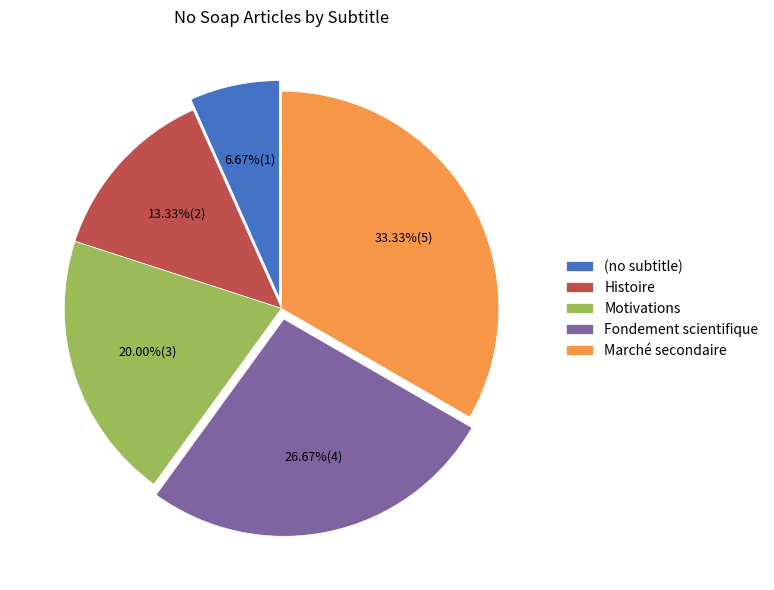

Do Fondement scientifique and (no subtitle) together represent more than half of the pie?

No